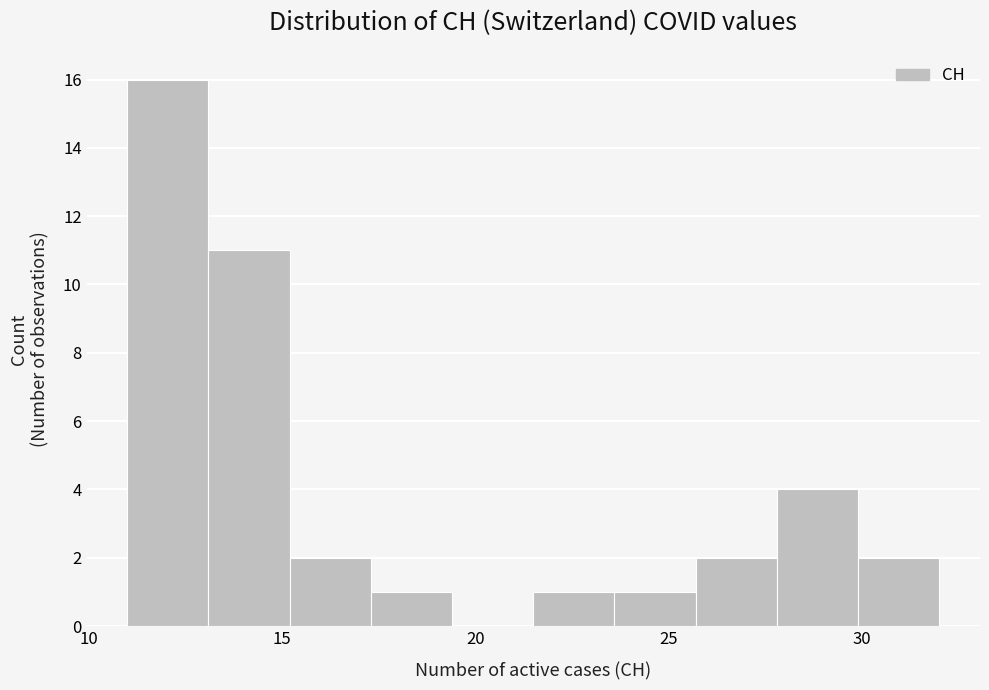

Reading left to right, transcribe this chart: for each bar, give the range it covers on the x-axis and its height. Neither the bar edges nor the heights are printed on the chart, so give them approximately, as read against the axes.

11.0 to 13.1: 16
13.1 to 15.2: 11
15.2 to 17.3: 2
17.3 to 19.4: 1
19.4 to 21.5: 0
21.5 to 23.6: 1
23.6 to 25.7: 1
25.7 to 27.8: 2
27.8 to 29.9: 4
29.9 to 32.0: 2